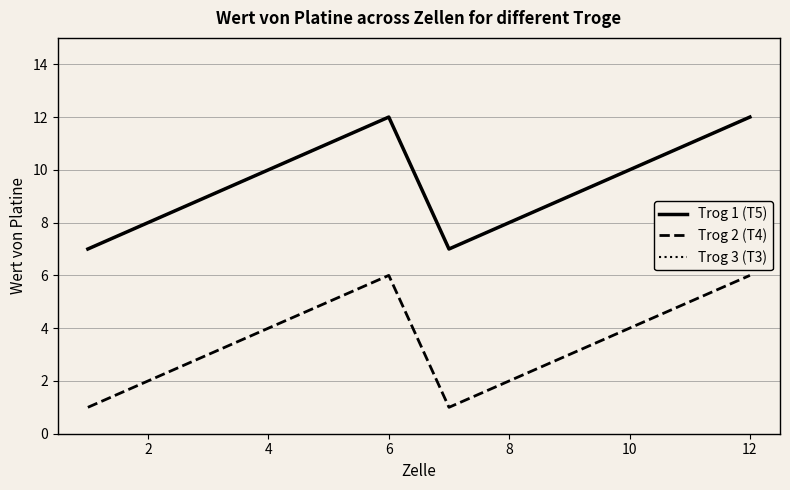

What is the difference between the maximum and minimum values in the Trog 2 (T4) series?

5